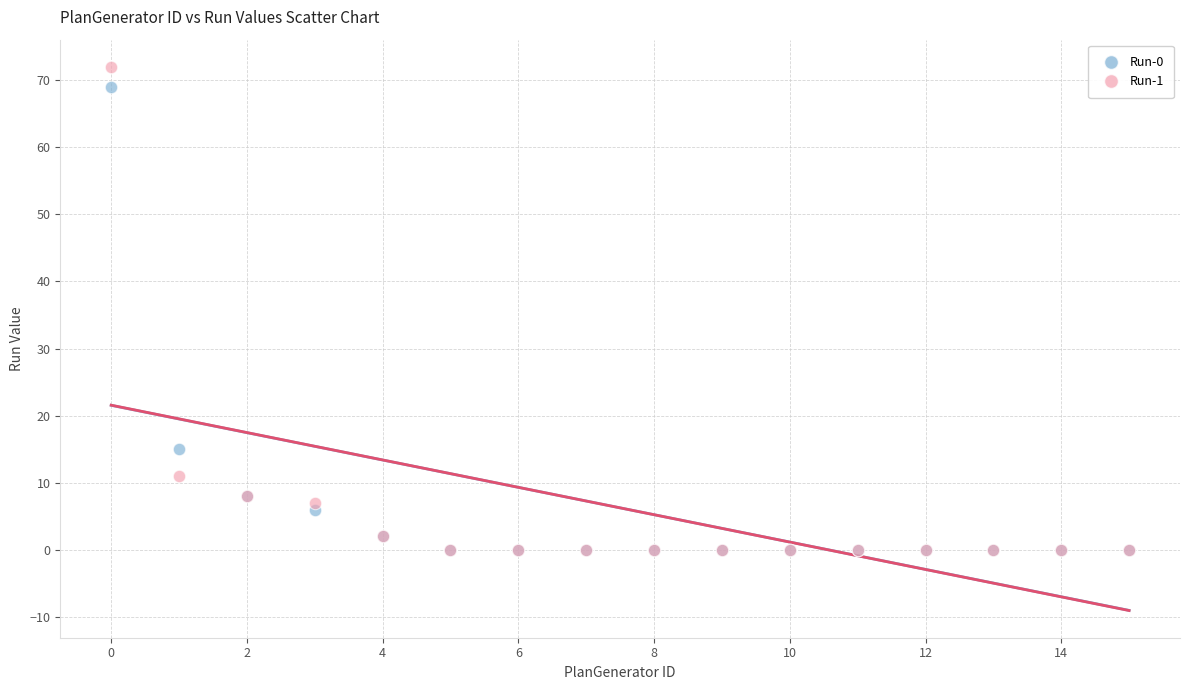

Across all series, what Y value is closest to 36?

15